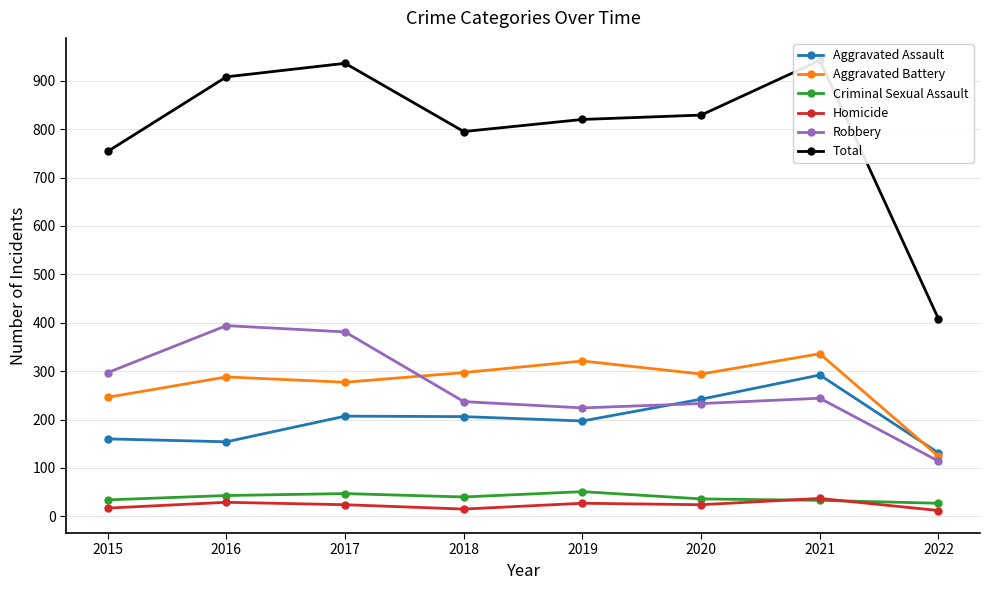

True or false: Aggravated Battery has more than 0 interior local peaks.

True